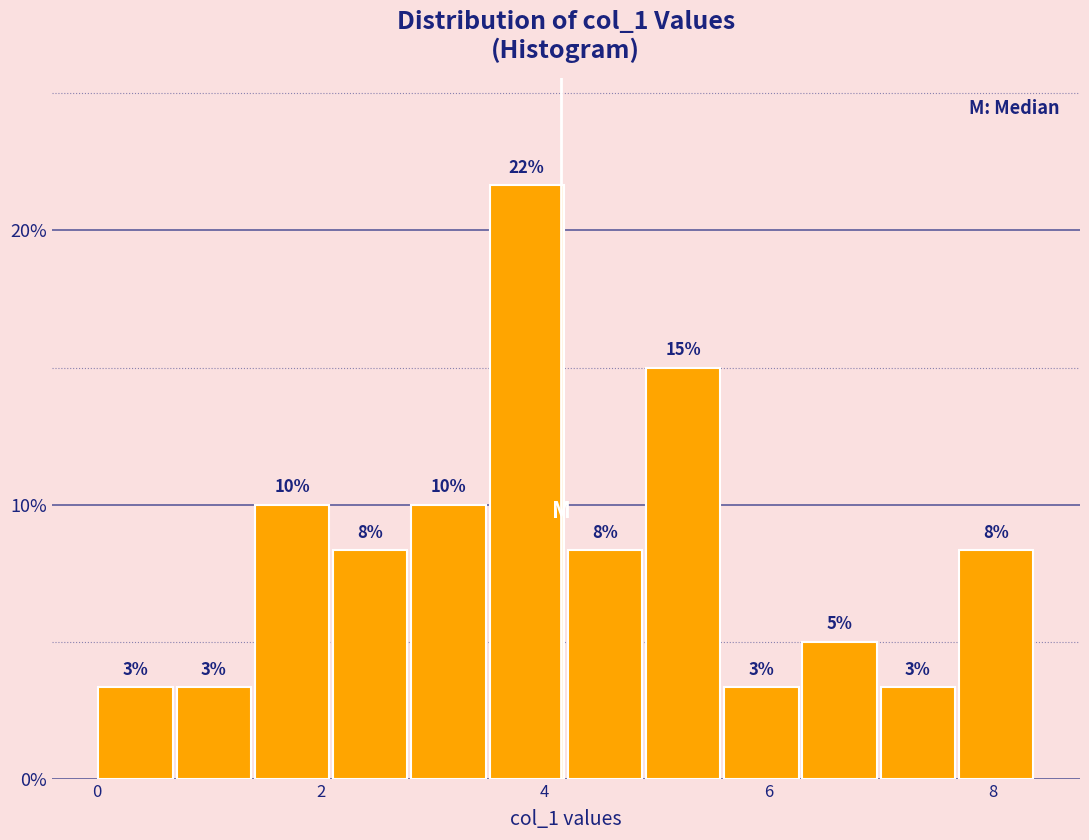

Around what value on the x-axis is the tallest bar? Give the approximate position of its centre, as read against the axis.

3.8